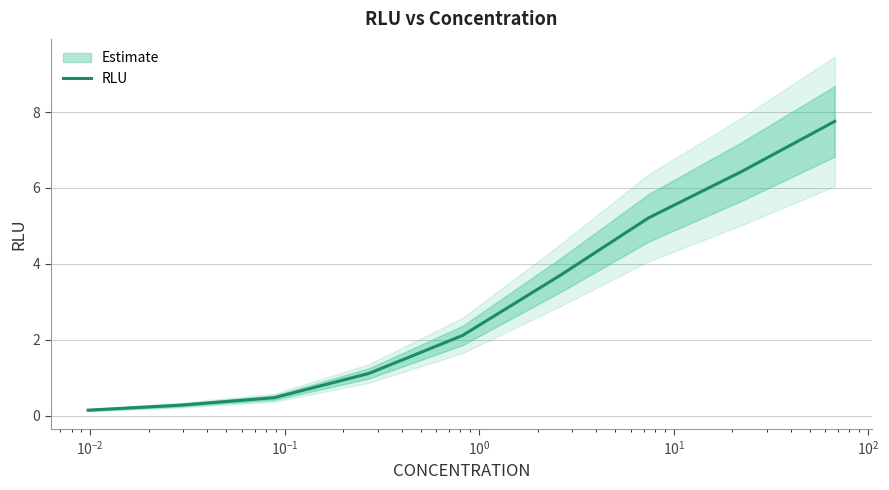

What is the difference between the maximum and minimum values?

7.6